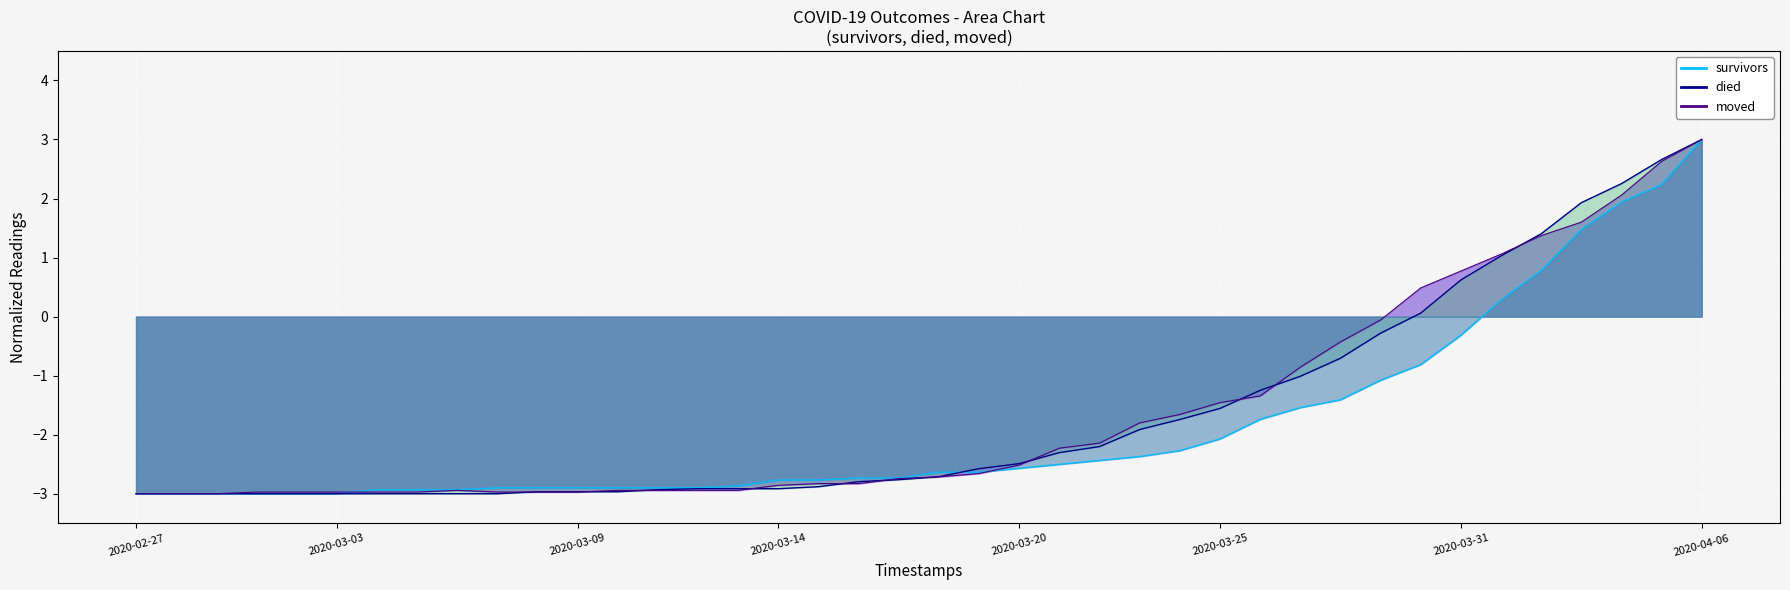

What is the total value across all series at 2020-03-22?

-6.8